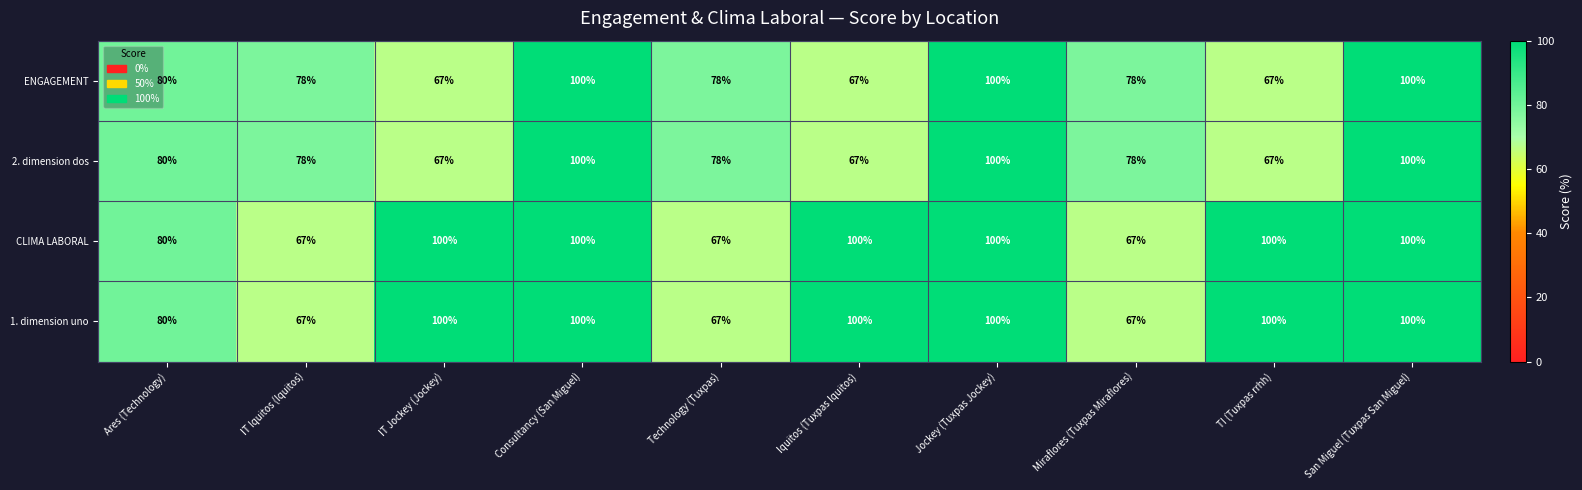

What is the spread (max minus min) of values at Iquitos (Tuxpas Iquitos)?

33